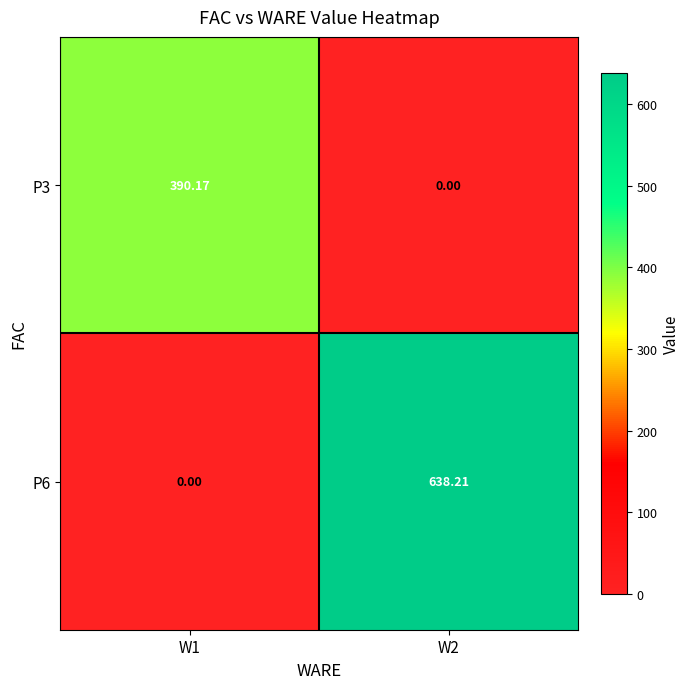

Count the number of categories in the chart.

2